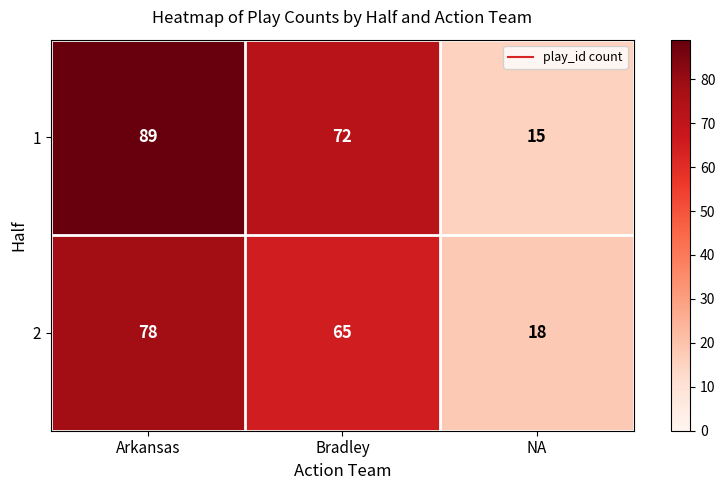

At which category is the sum across all series the highest?

Arkansas